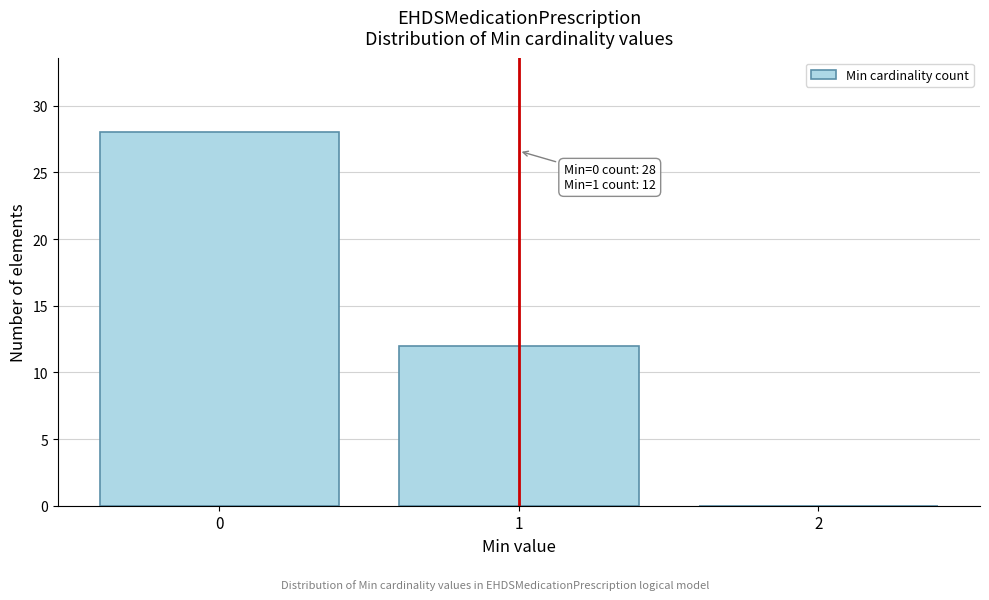

Reading right to left, extract all data points from this chart.

2=0	1=12	0=28